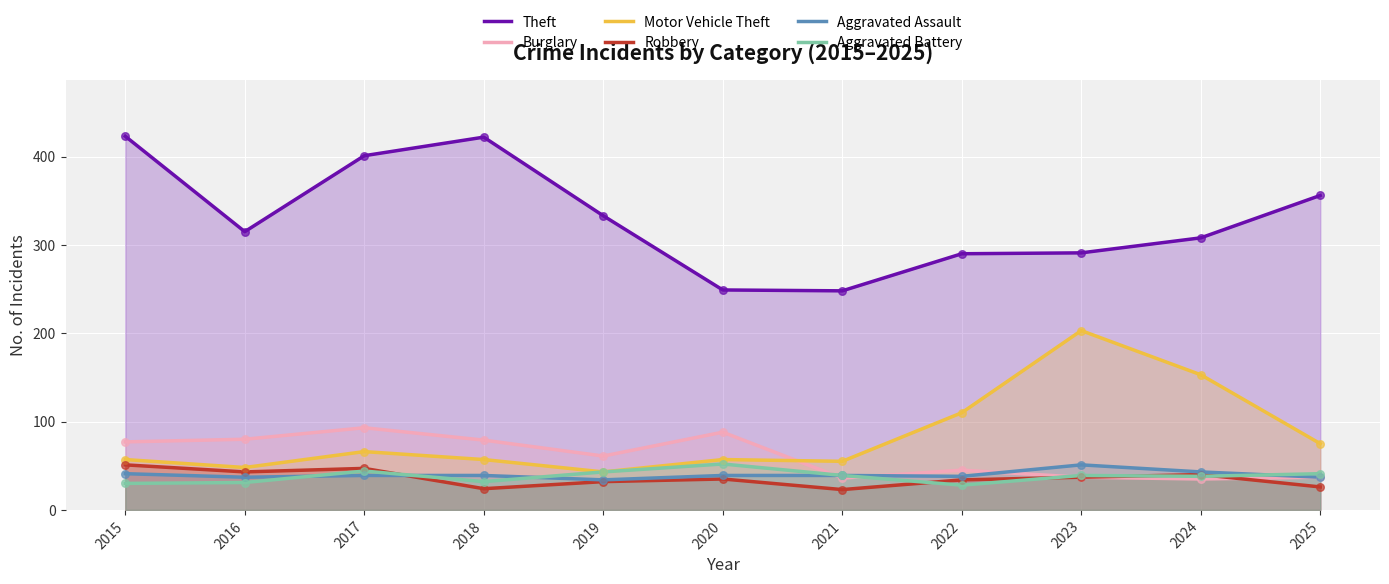

Which series has the widest spread of Y values?

Theft